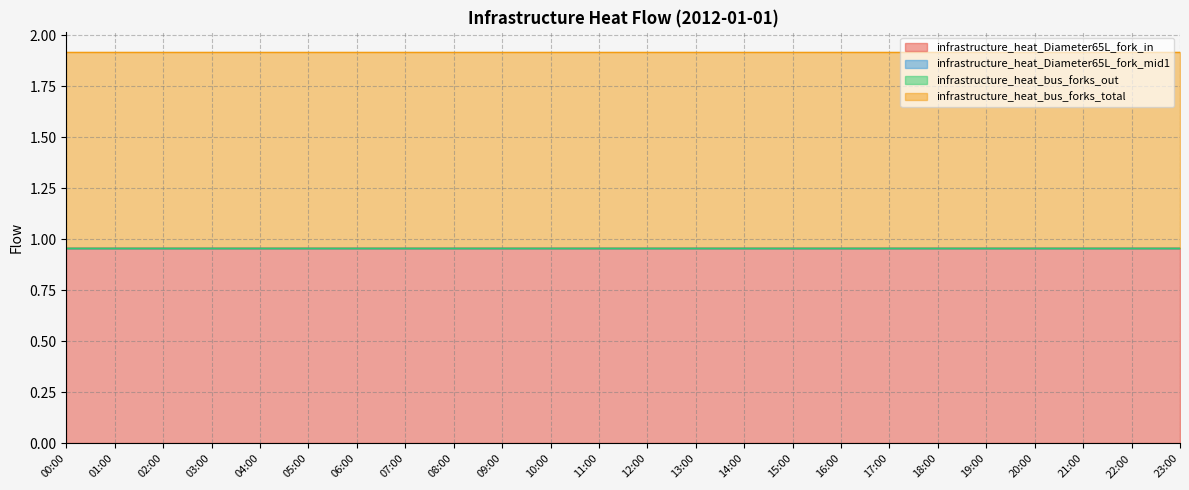

The infrastructure_heat_bus_forks_total series shows 0.3 at 04:00. True or false?

False